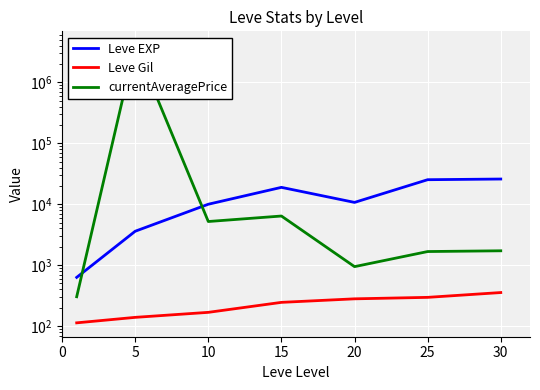

How many interior local peaks does the currentAveragePrice series have?

2